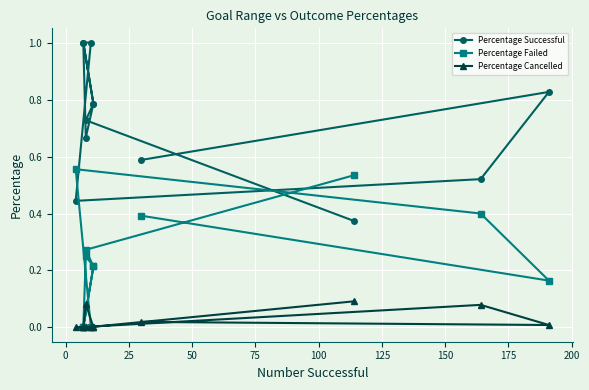

How many categories are shown in the chart?

12